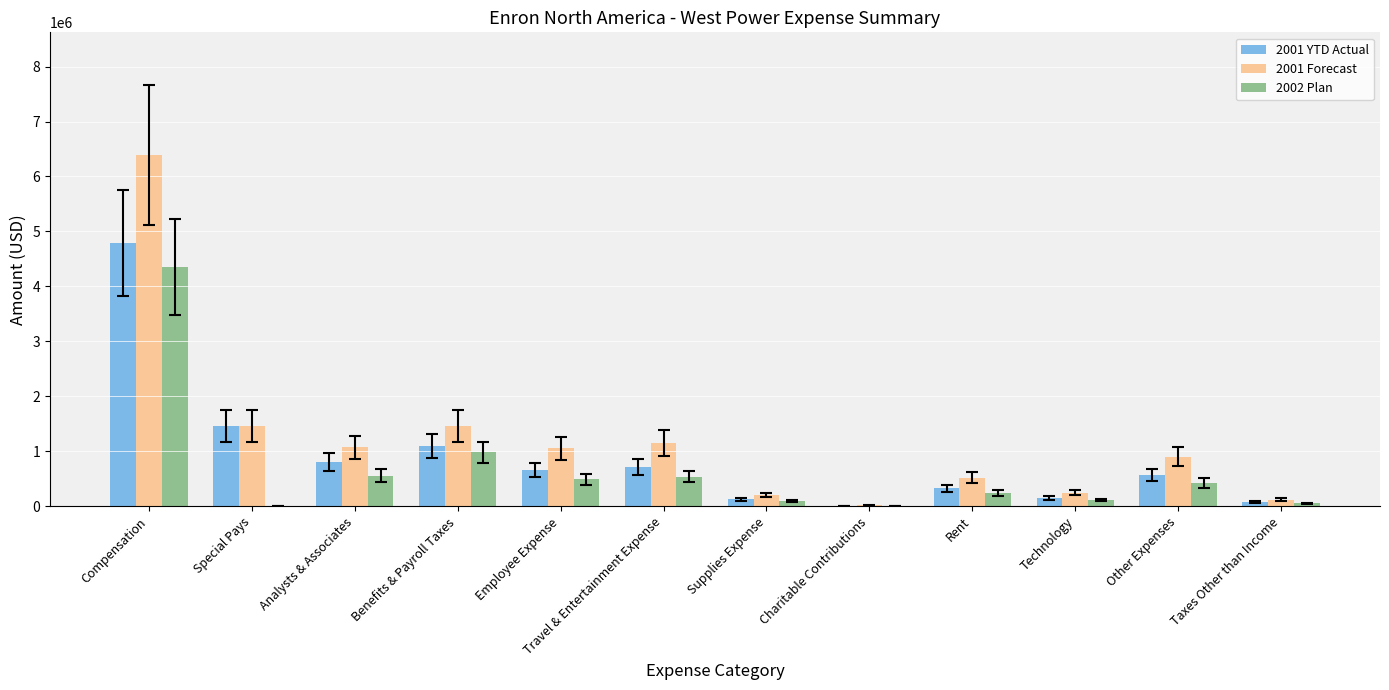

The 2002 Plan series shows 496915.8 at Employee Expense. True or false?

True